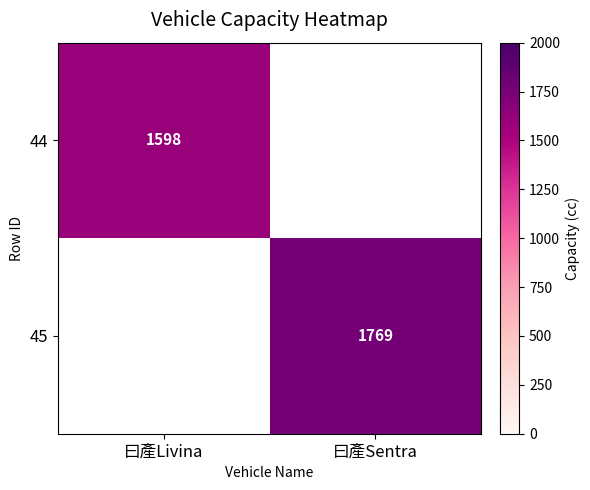

The value of 45 at 曰產Sentra is 2590. True or false?

False